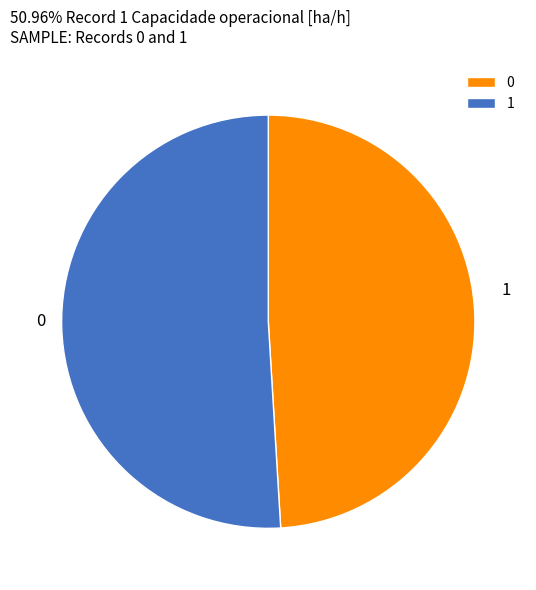

The 0 slice represents 36% of the pie. True or false?

False